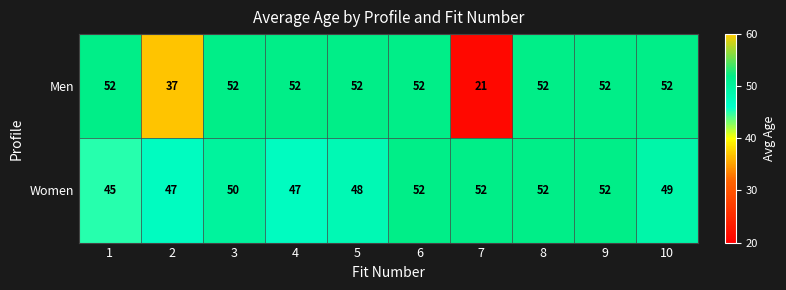

What is the greatest value displayed?

52